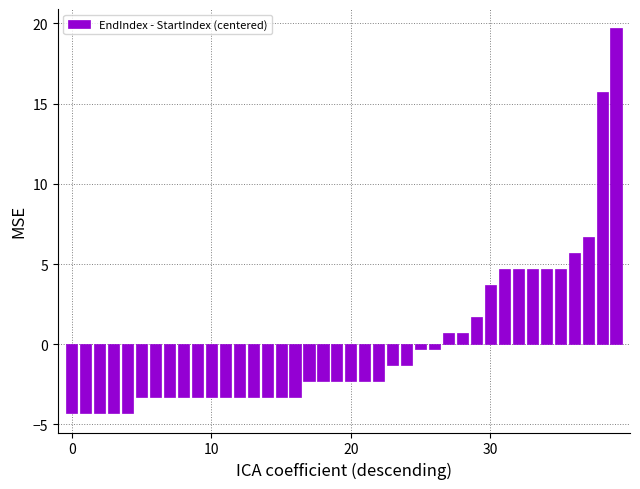

What is the greatest value displayed?

19.7